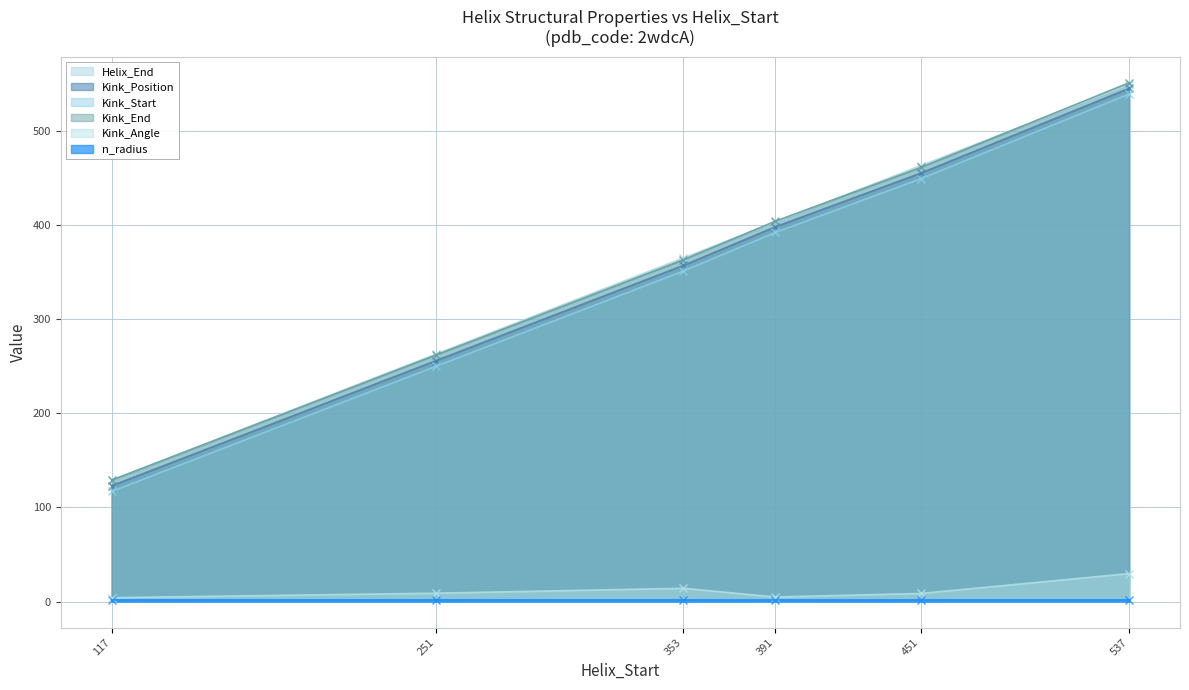

Rank the categories by Kink_End value from highest to lowest.

537, 451, 391, 353, 251, 117